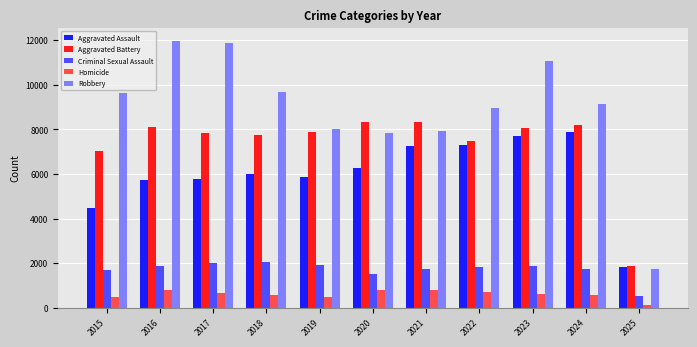

What is the minimum value shown in the chart?

112